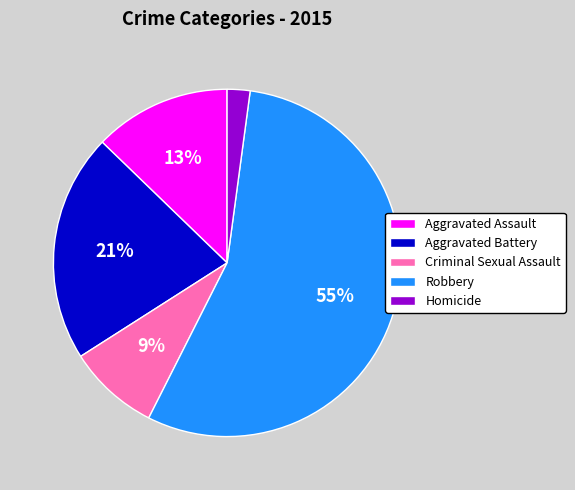

Which slice represents more than half of the pie?

Robbery